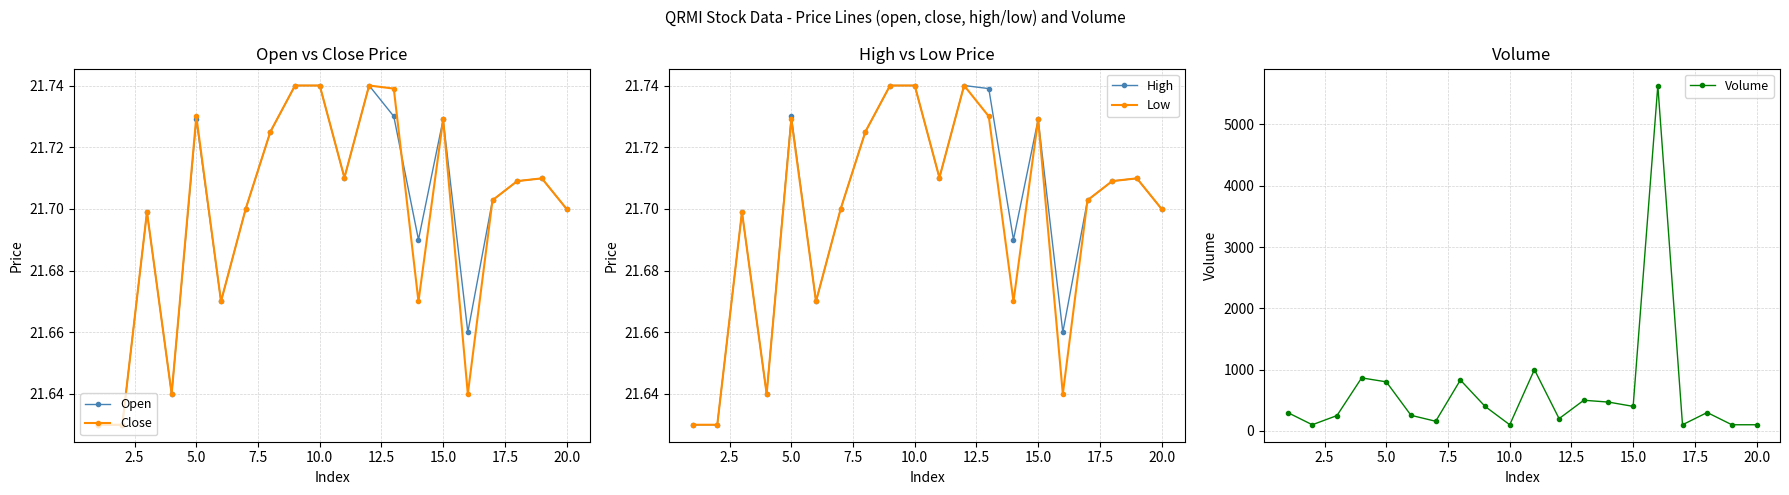

What is the average value of the Close series?

21.7